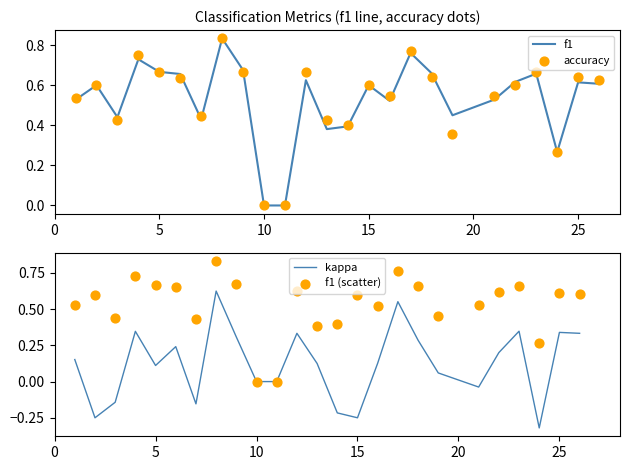

Which series has the largest total across all categories?

accuracy